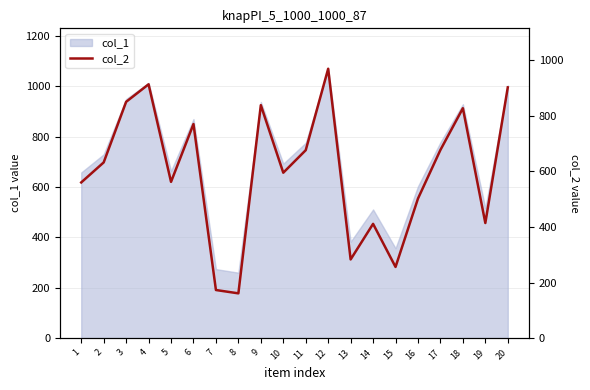

The value of col_1 at 5 is 664. True or false?

True